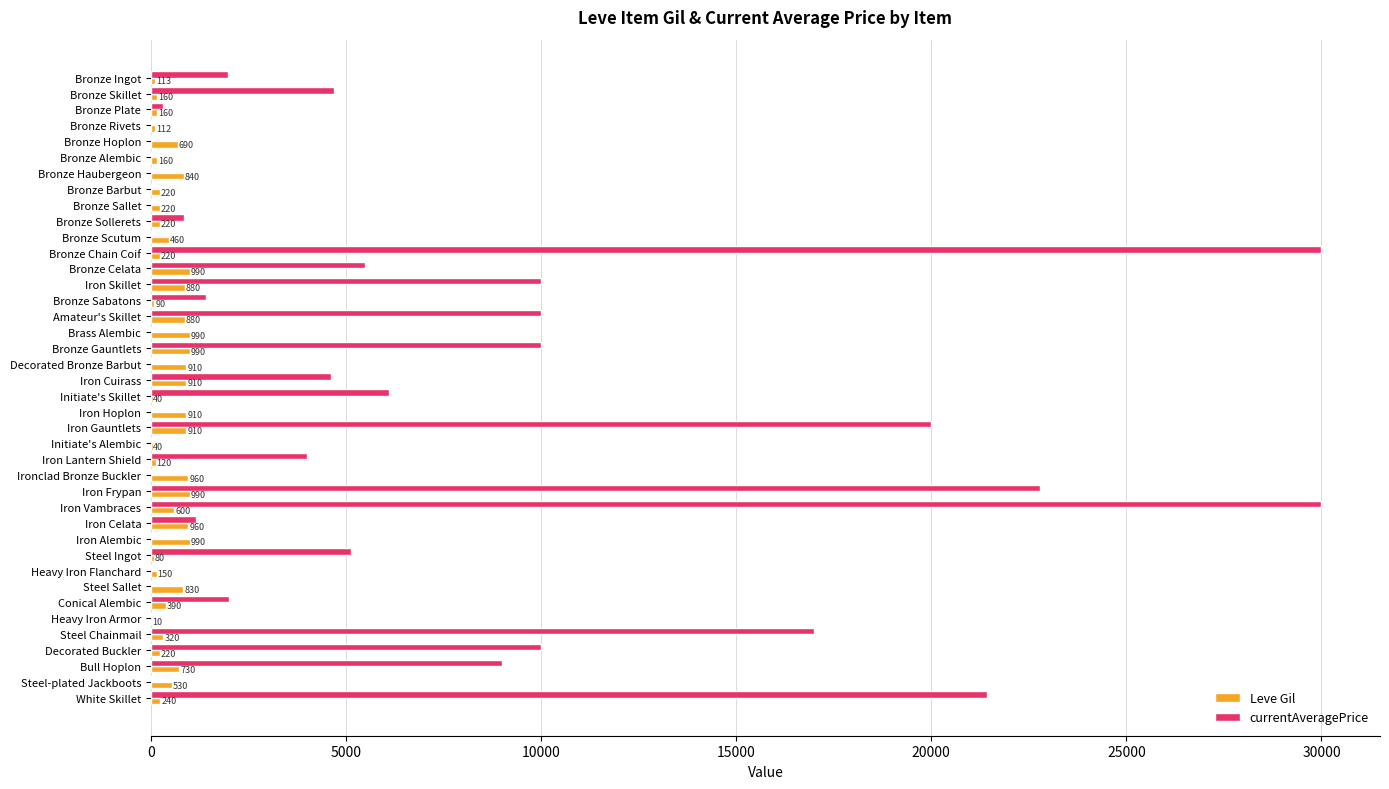

What is the sum of all Leve Gil values?

20235.0